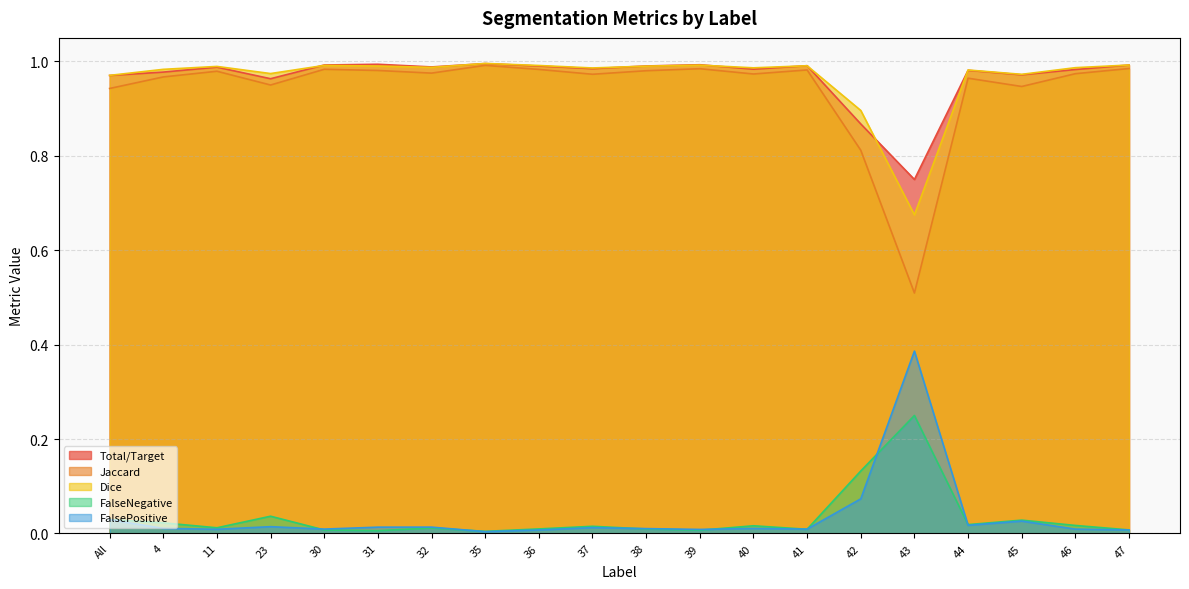

True or false: FalseNegative and Dice intersect in this chart.

False